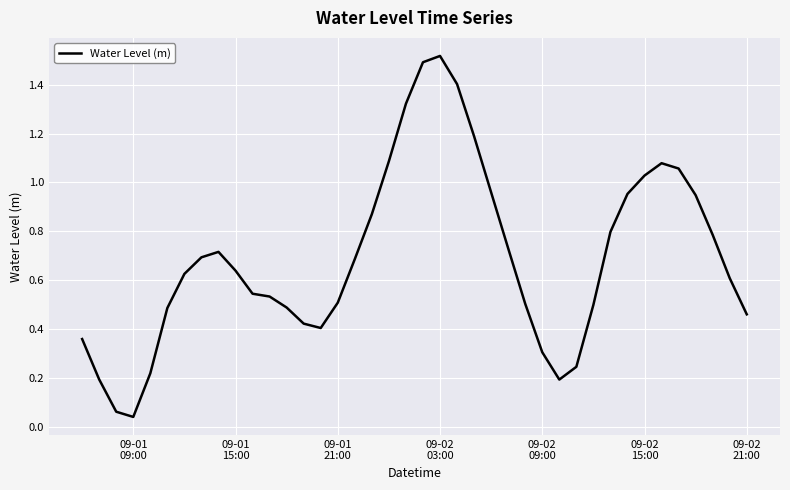

Where is the data nearest to the value 0?

09-01
09:00